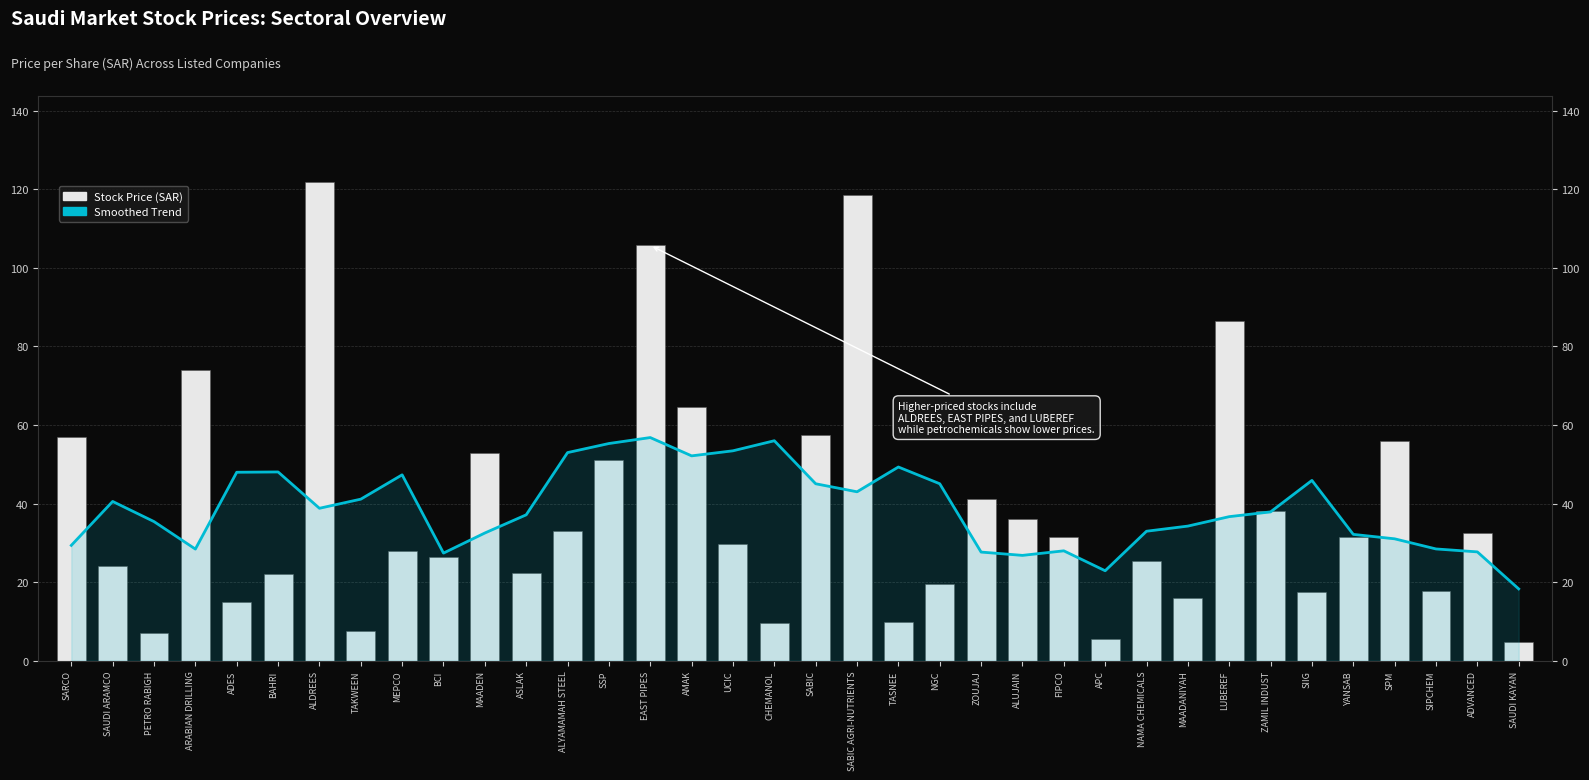

How many groups of bars are there?

36